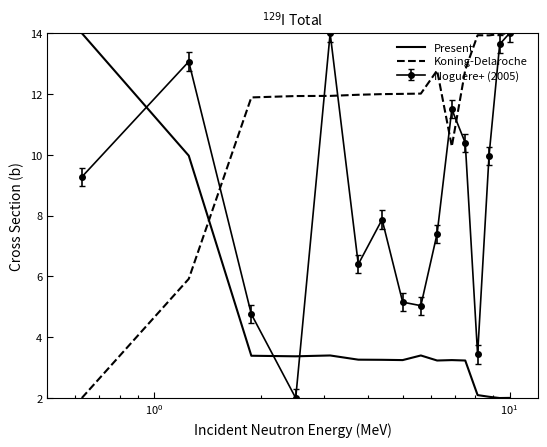

What is the lowest value of the Noguere+ (2005) series?

2.0